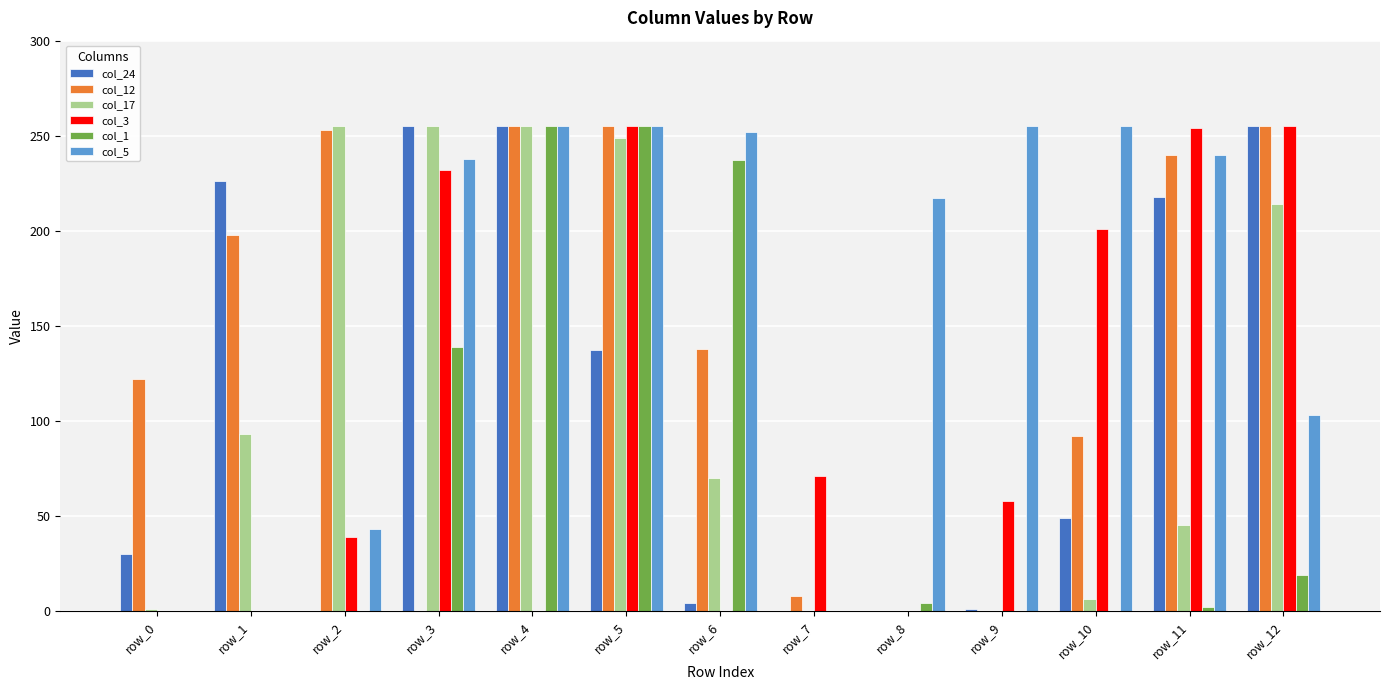

Count the number of categories in the chart.

13